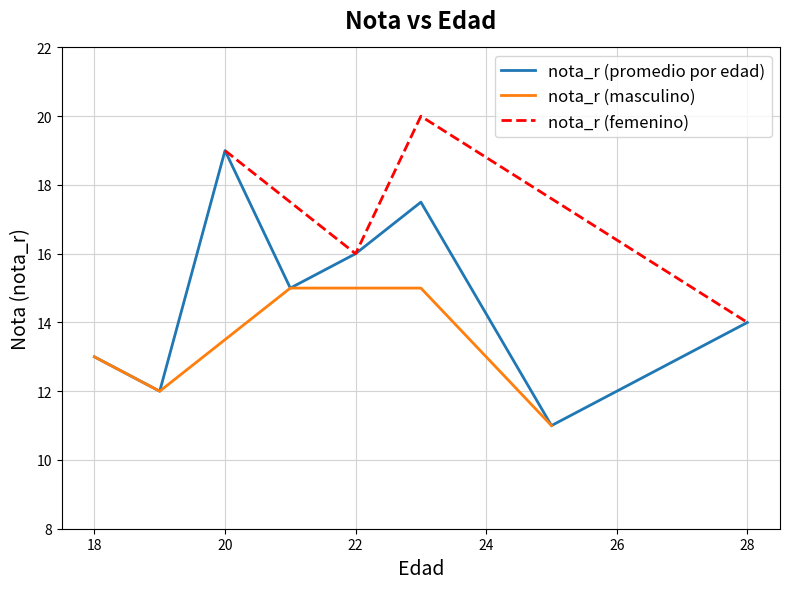

Which has a higher value, 28 or 20?

20